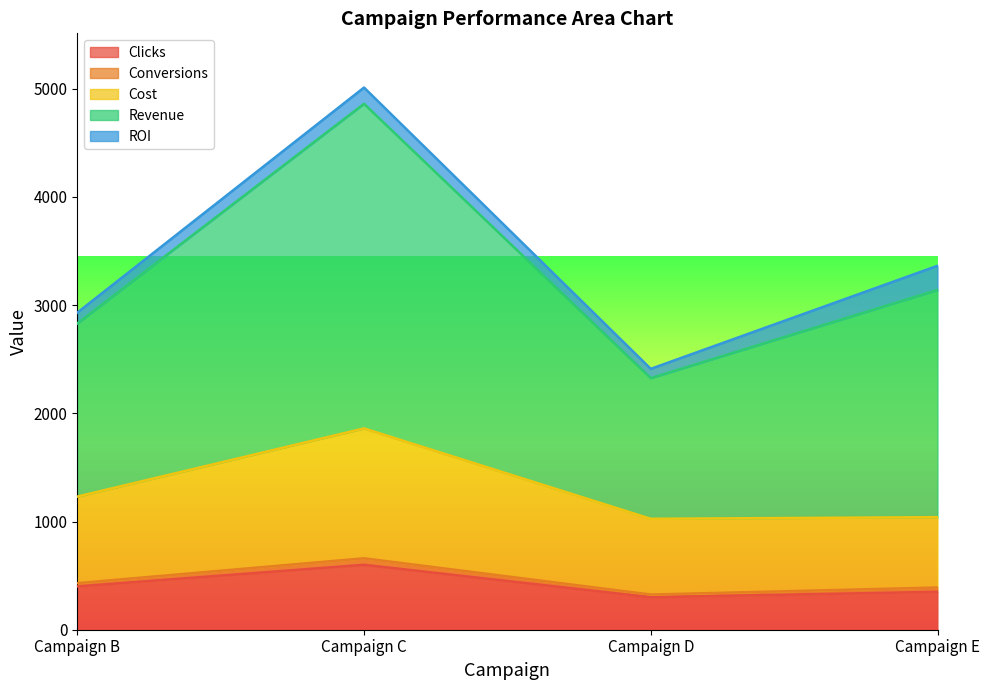

What is the lowest value of the Clicks series?

300.0